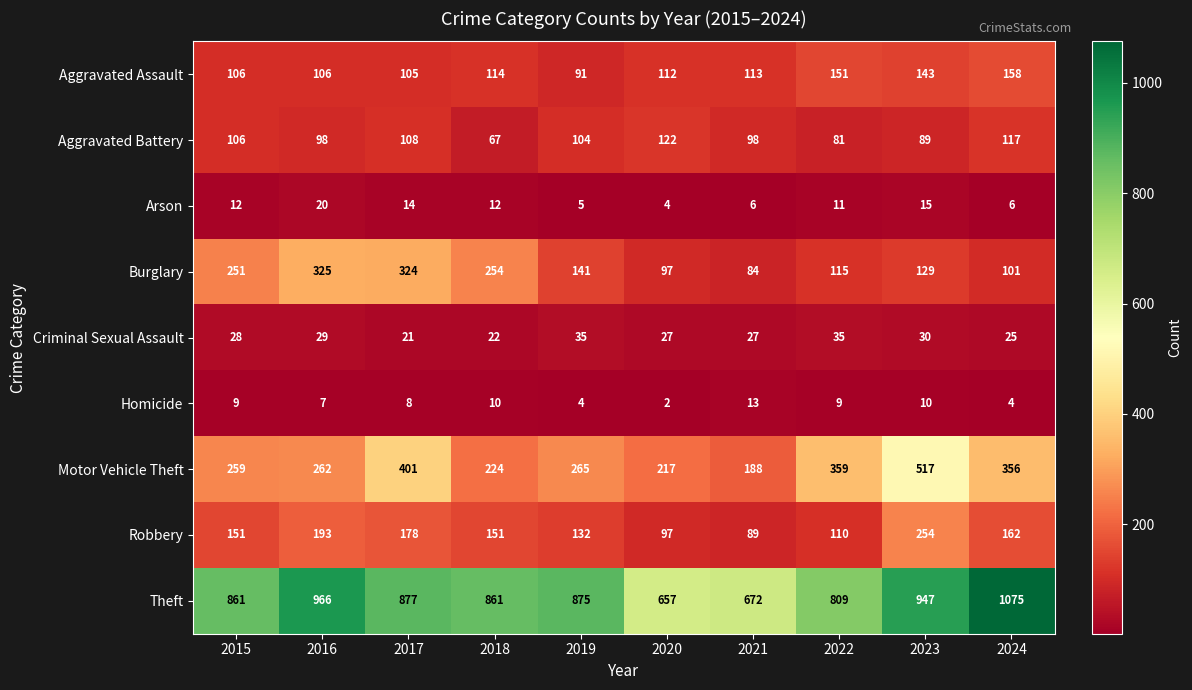

Is it true that Burglary equals 164 at 2020?

False